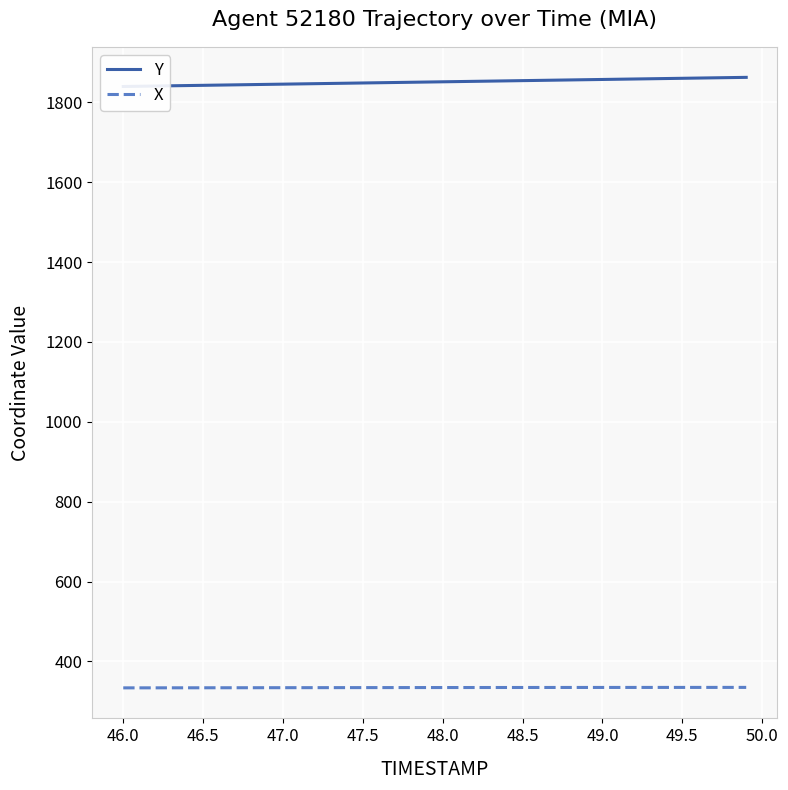

Is it true that X equals 157.5 at 47.5?

False